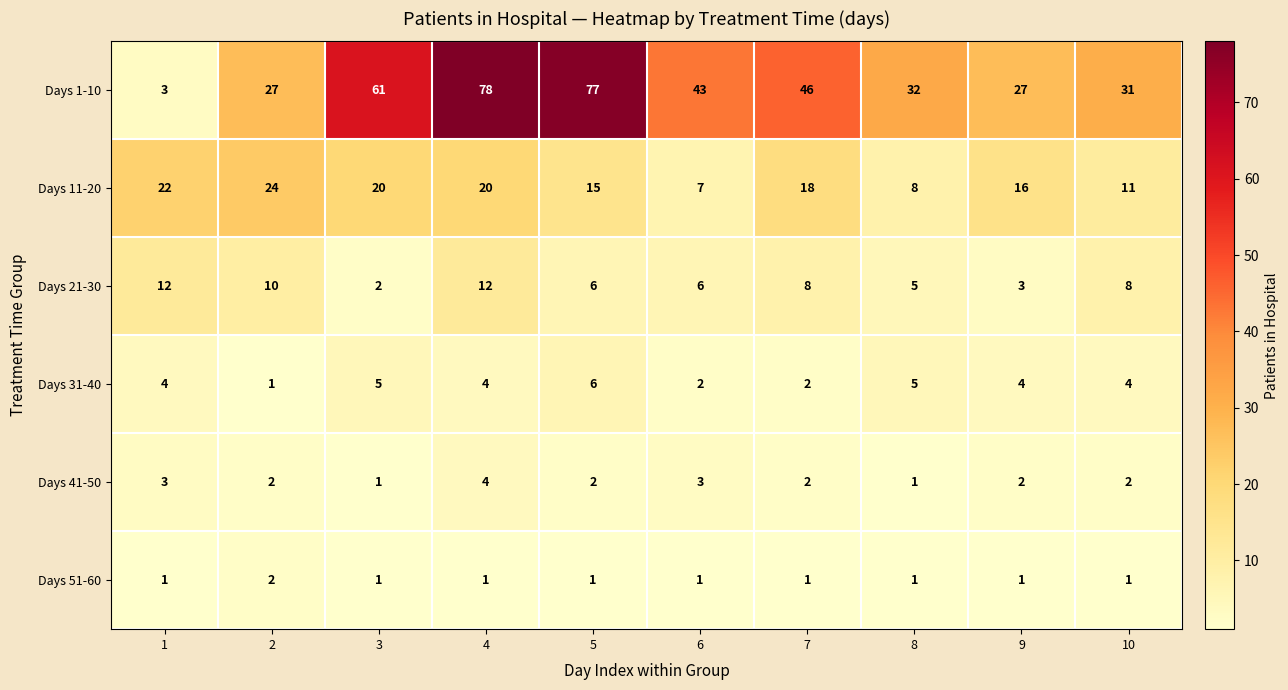

At which category is the sum across all series the highest?

4